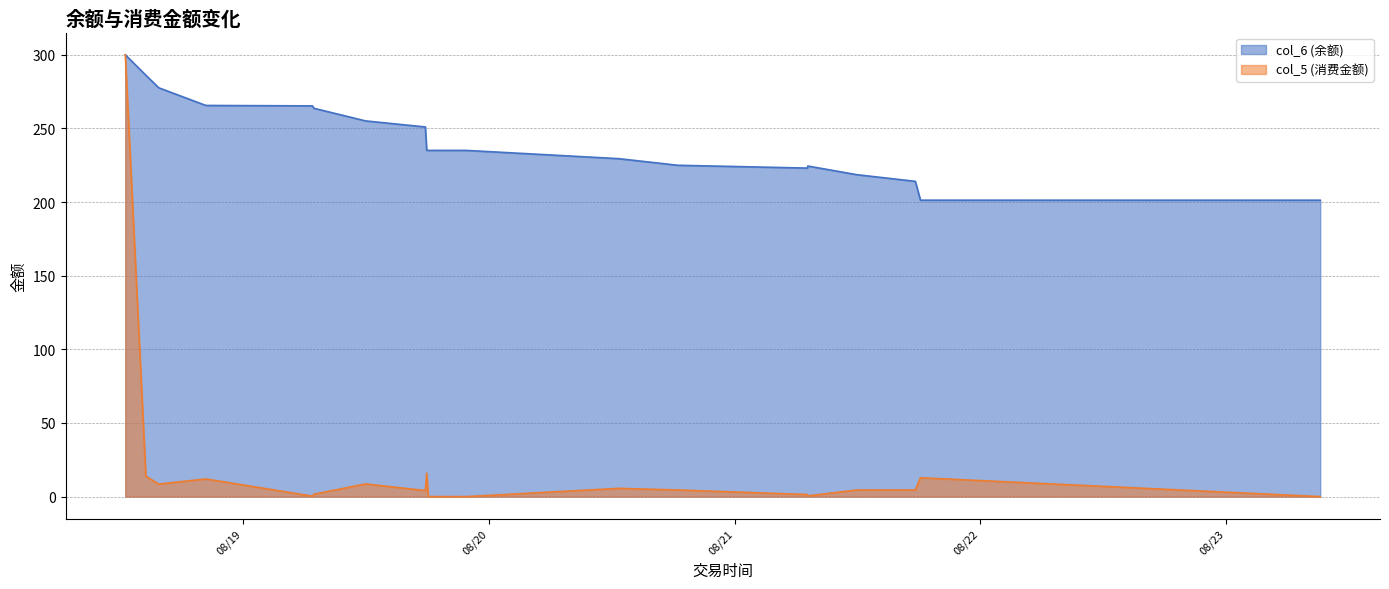

Where is col_6 (余额) nearest to the value 250?

2014/08/19 17:48:08